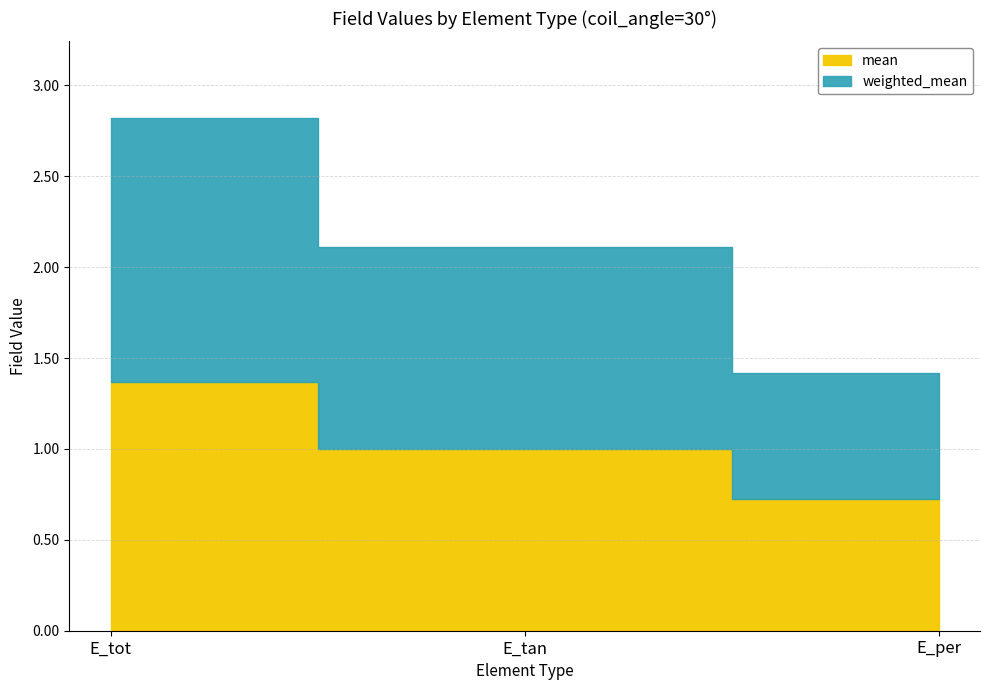

What is the total value across all series at E_tan?

2.1